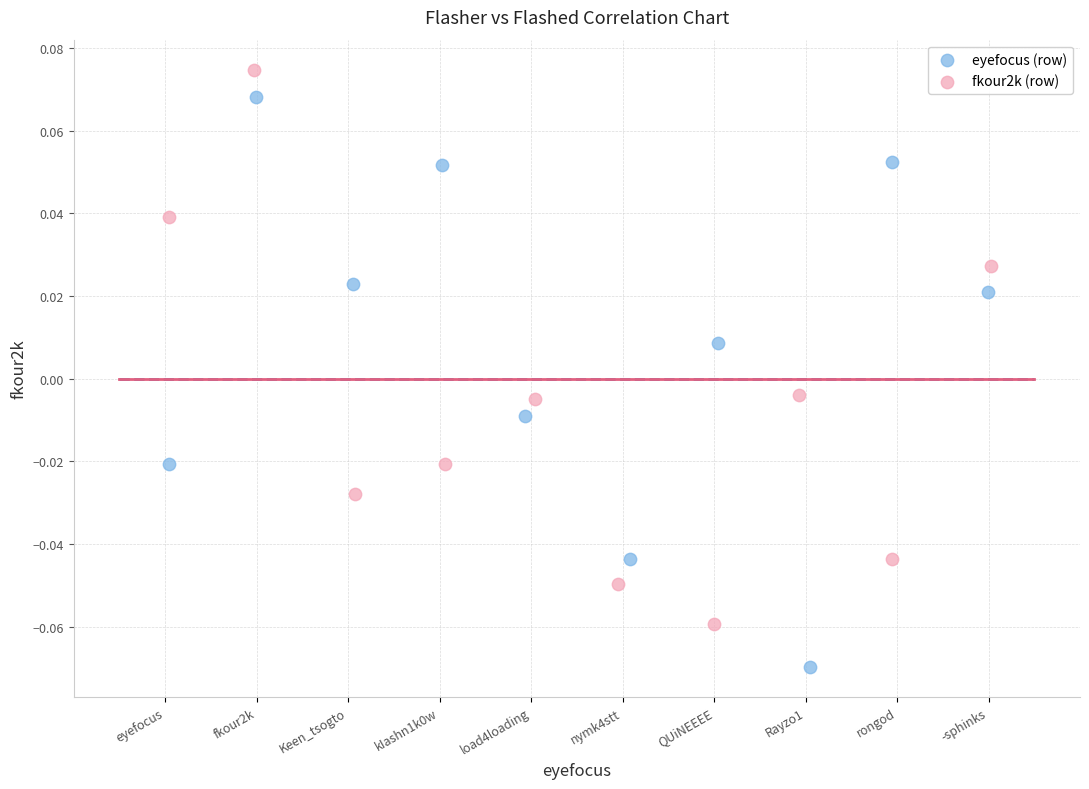

Which series contains the lowest Y value?

eyefocus (row)